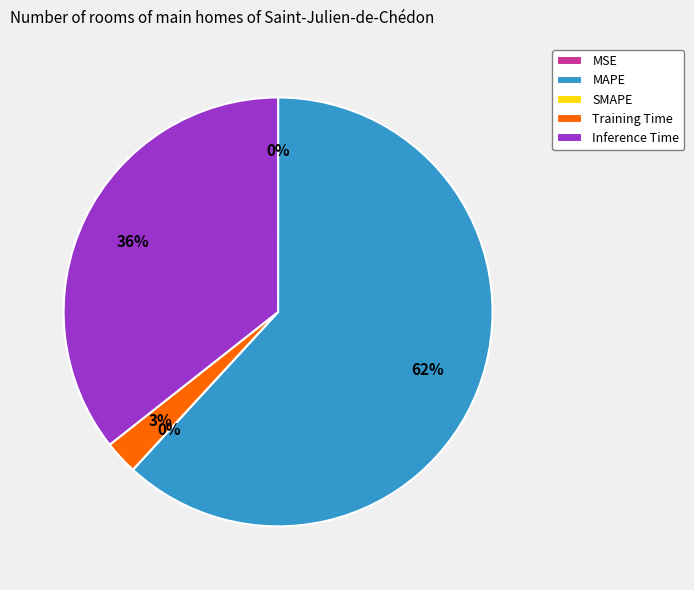

What is the smallest slice in the pie chart?

SMAPE